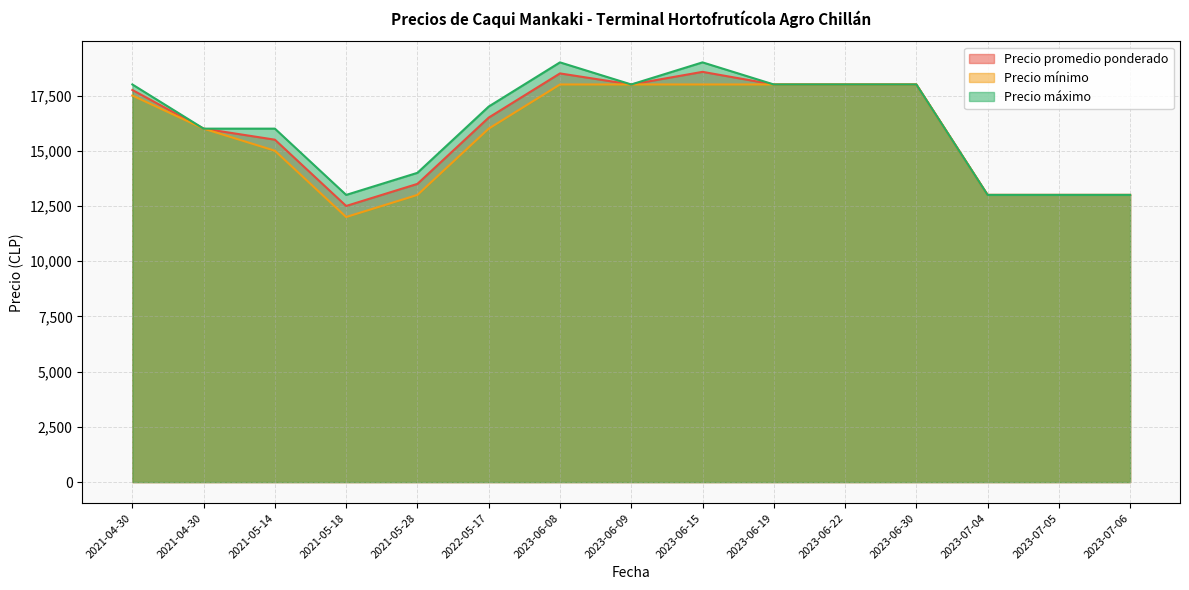

Does the chart display data point markers on the line(s)?

No